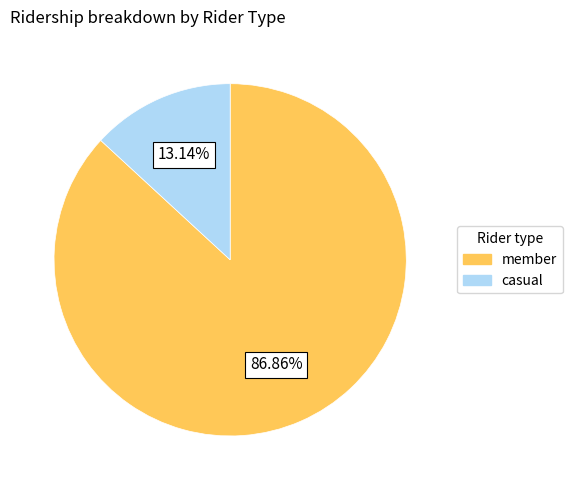

Count the number of slices in the pie.

2